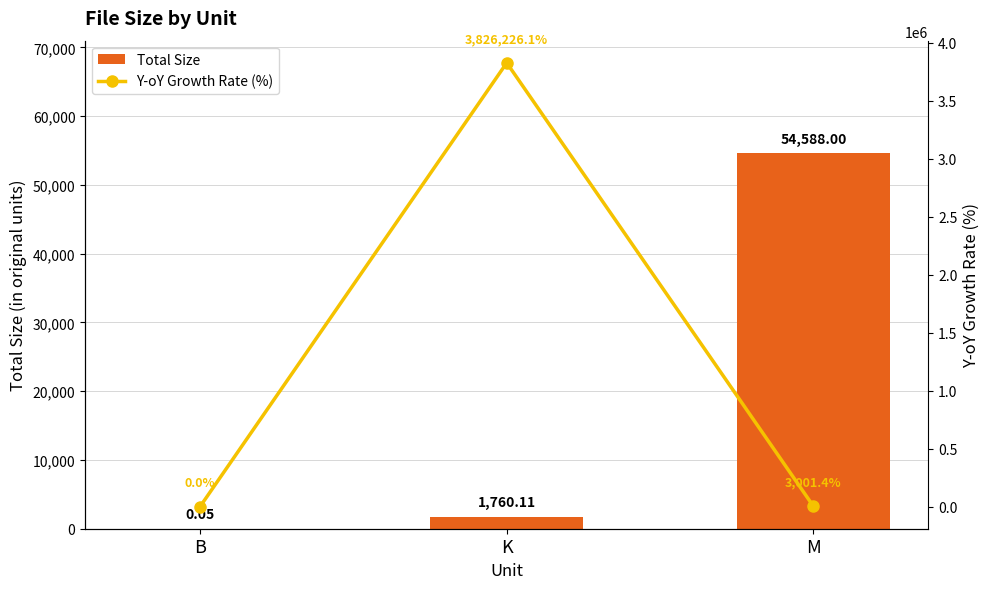

At which label does Total Size reach its minimum?

B